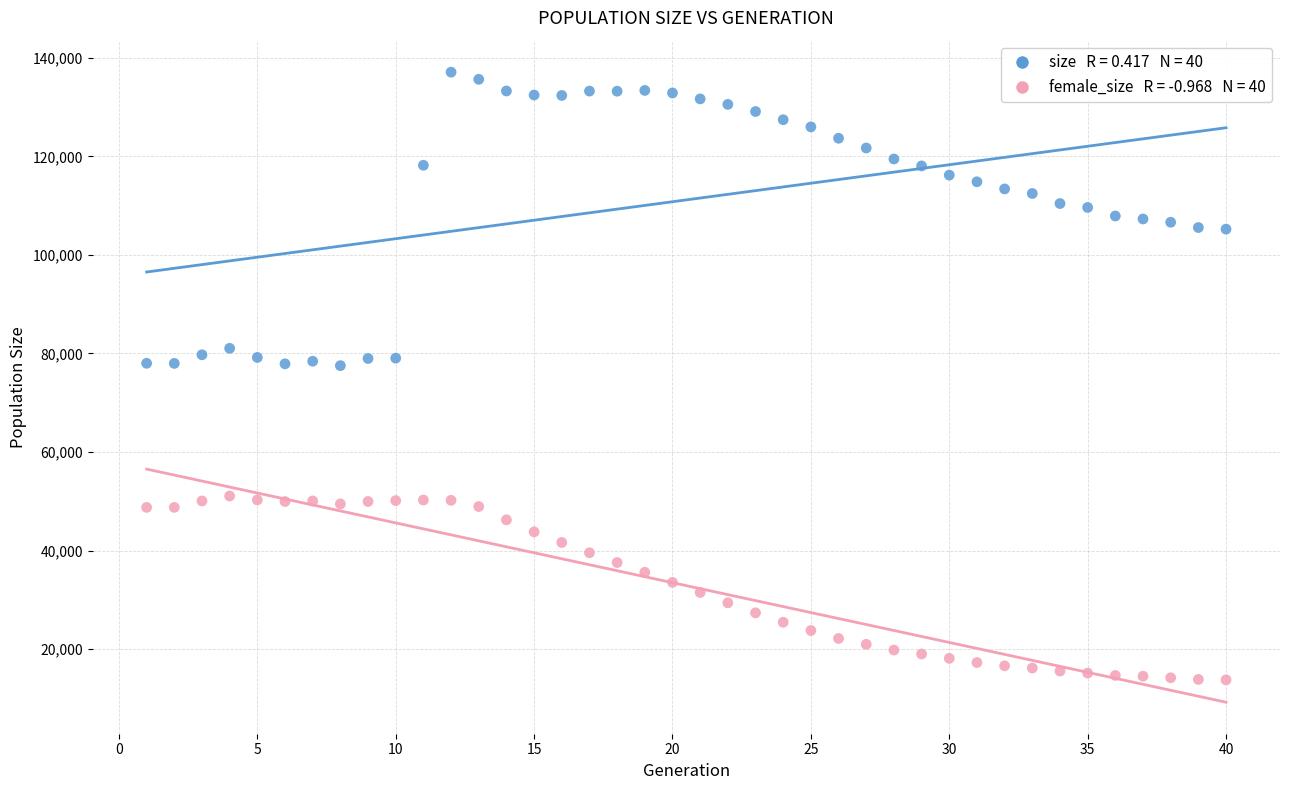

Across all data points, what is the range of X values (max minus min)?

39